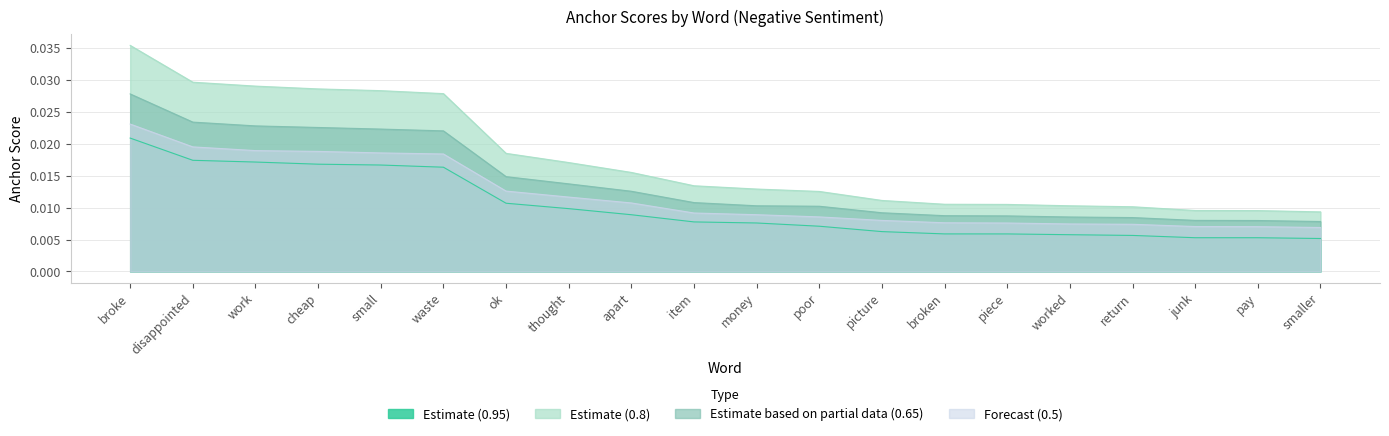

Between picture and disappointed, which is larger?

disappointed